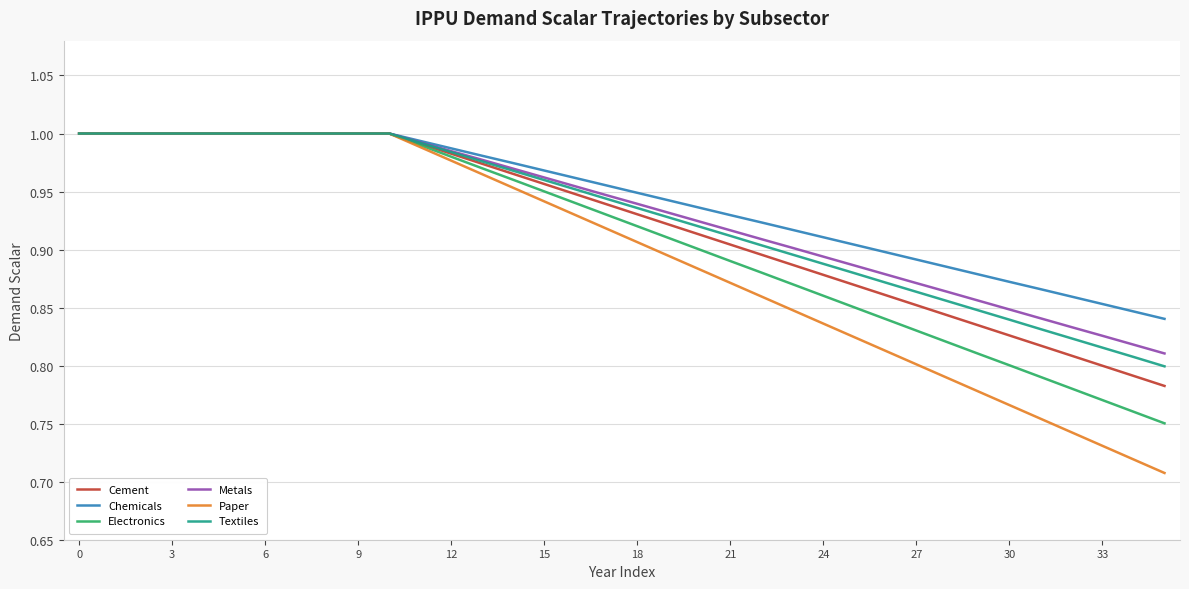

Which series has the largest range (max minus min)?

Paper